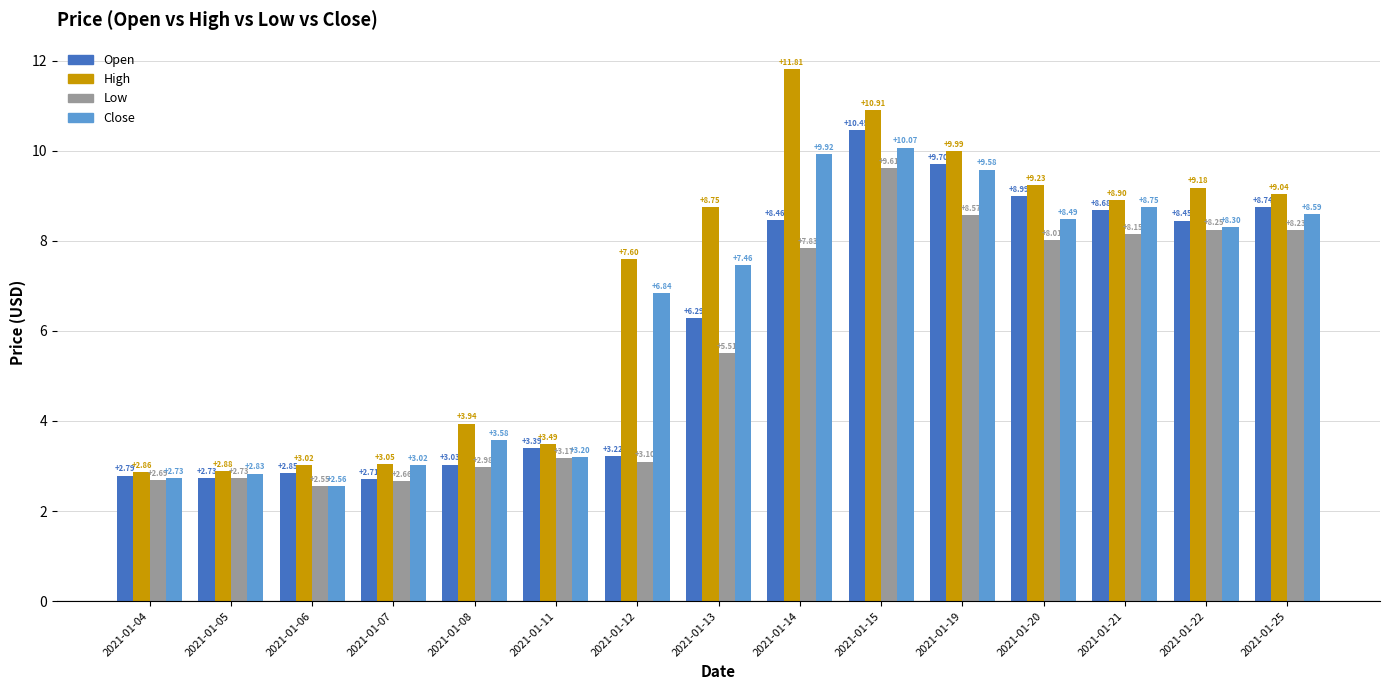

What is the sum of all Low values?

84.0